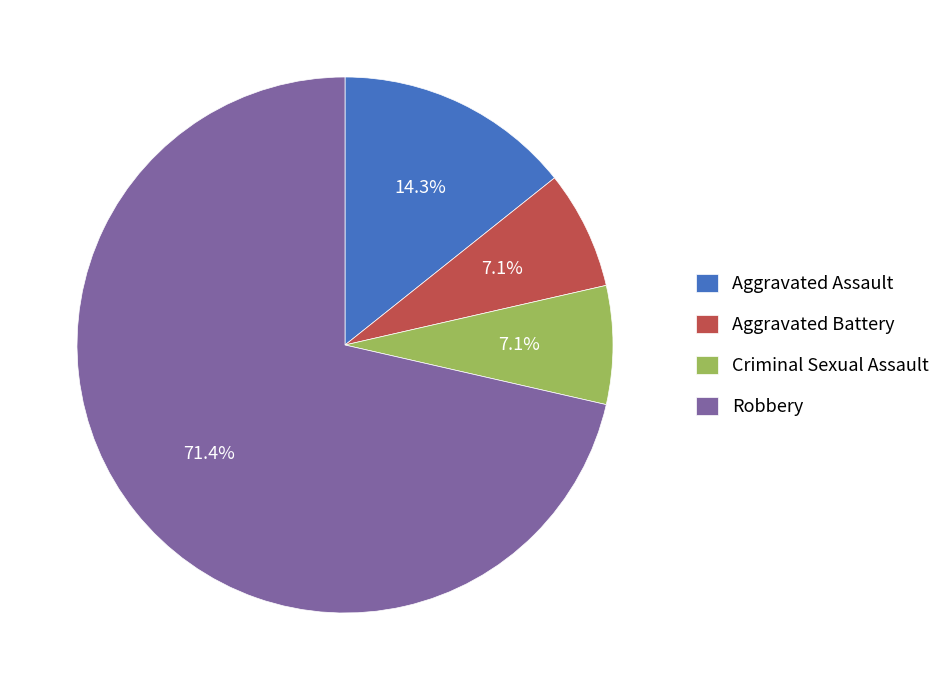

What portion of the pie excludes Aggravated Battery?

92.9%